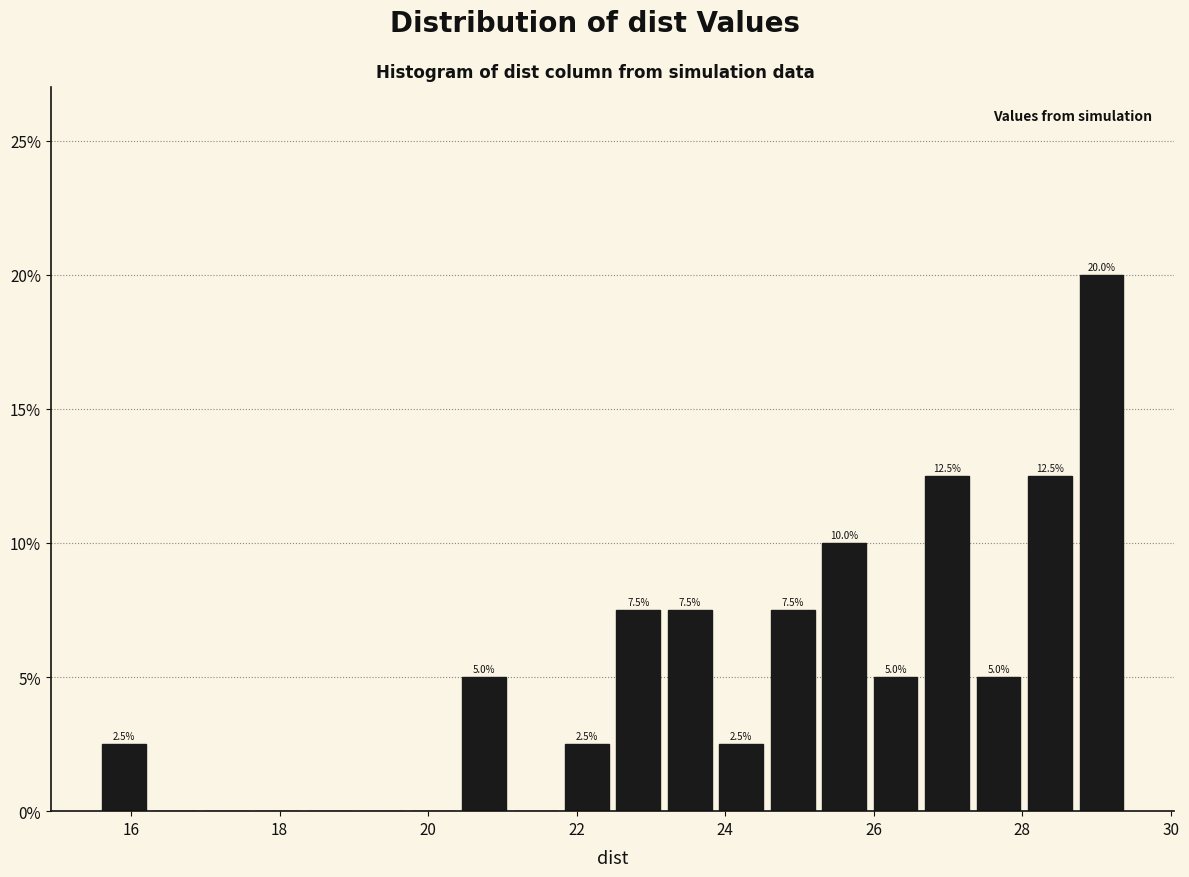

Read against the x-axis, roughly where is the centre of the tallest bar?

29.0